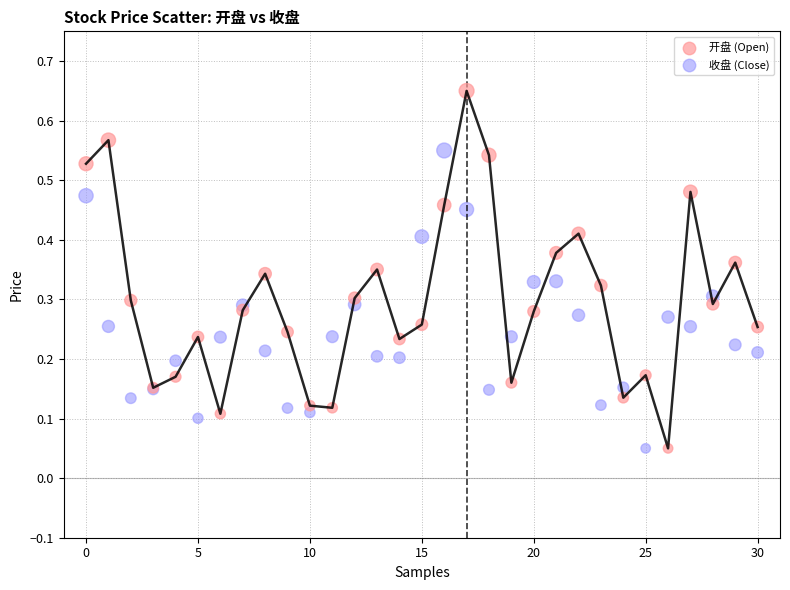

Which series contains the highest Y value?

开盘 (Open)